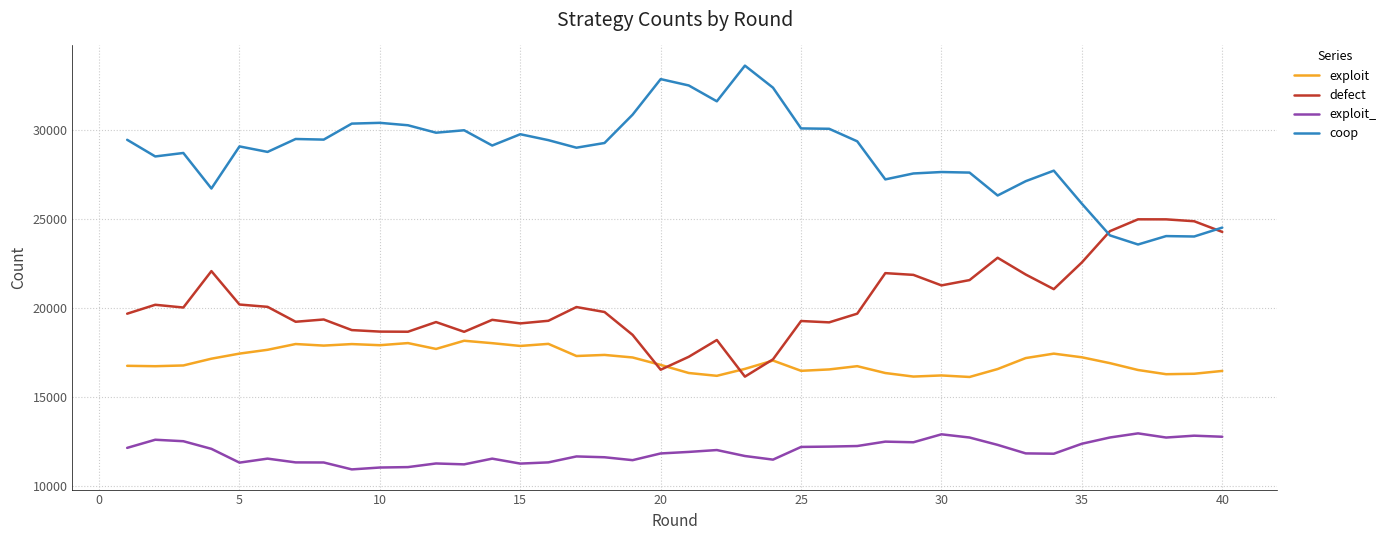

True or false: coop and exploit_ intersect in this chart.

False